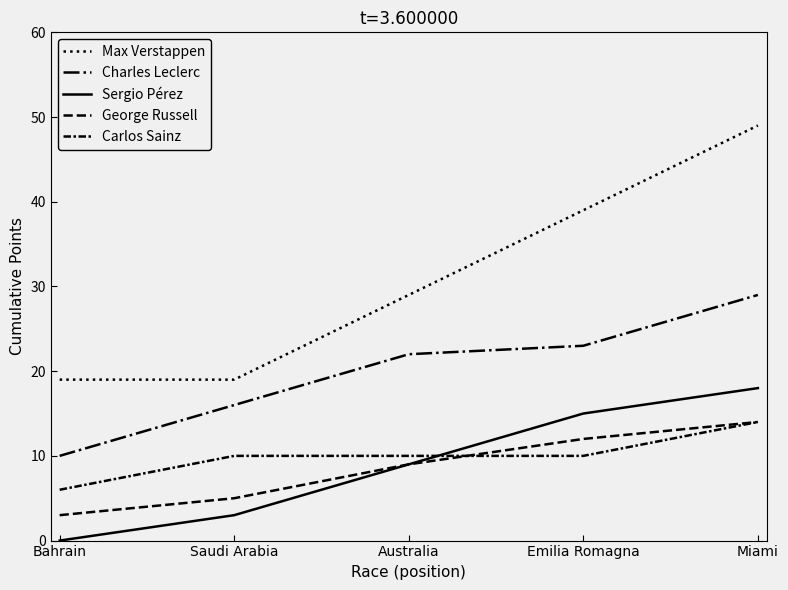

Which series has the largest range (max minus min)?

Max Verstappen